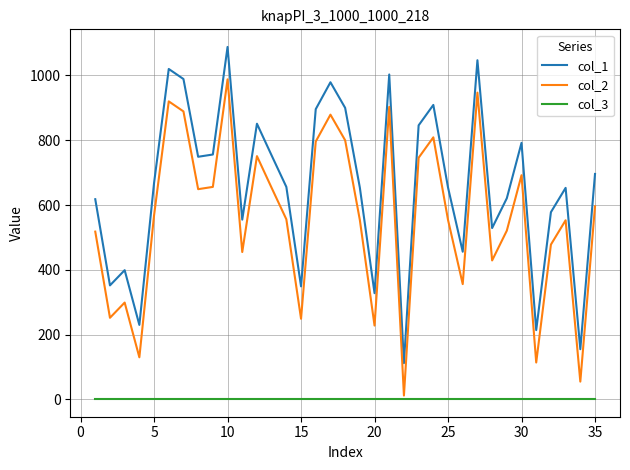

True or false: col_1 and col_2 cross at least once.

False